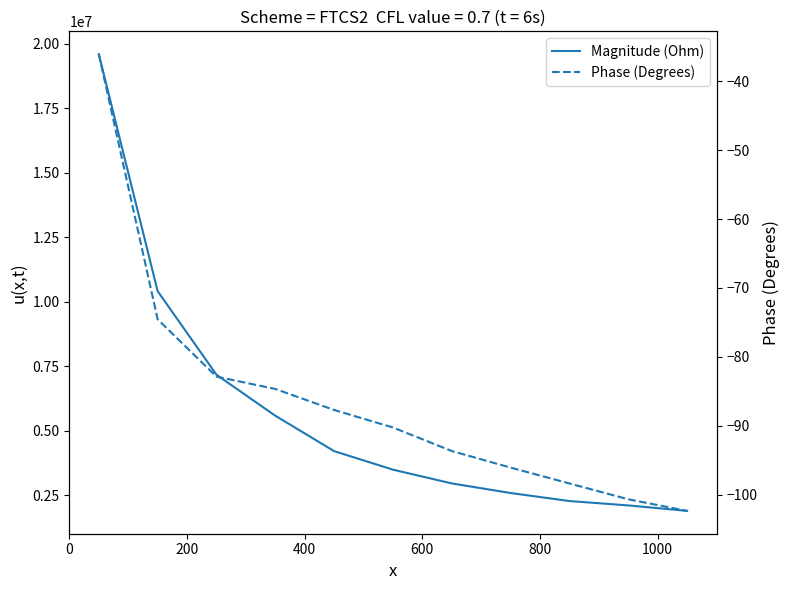

What are all the series names shown in the legend?

Magnitude (Ohm), Phase (Degrees)